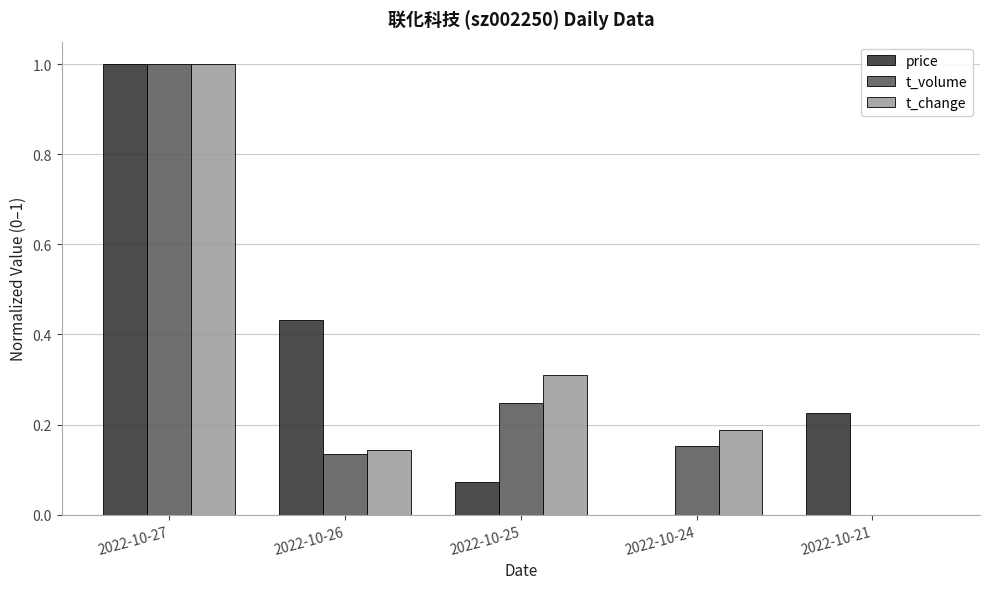

Is it true that price equals 1.0 at 2022-10-27?

True